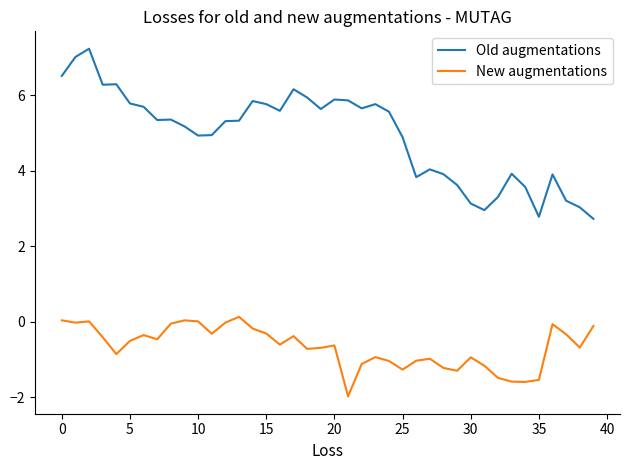

Rank the series by their average value, from lowest to highest.

New augmentations, Old augmentations